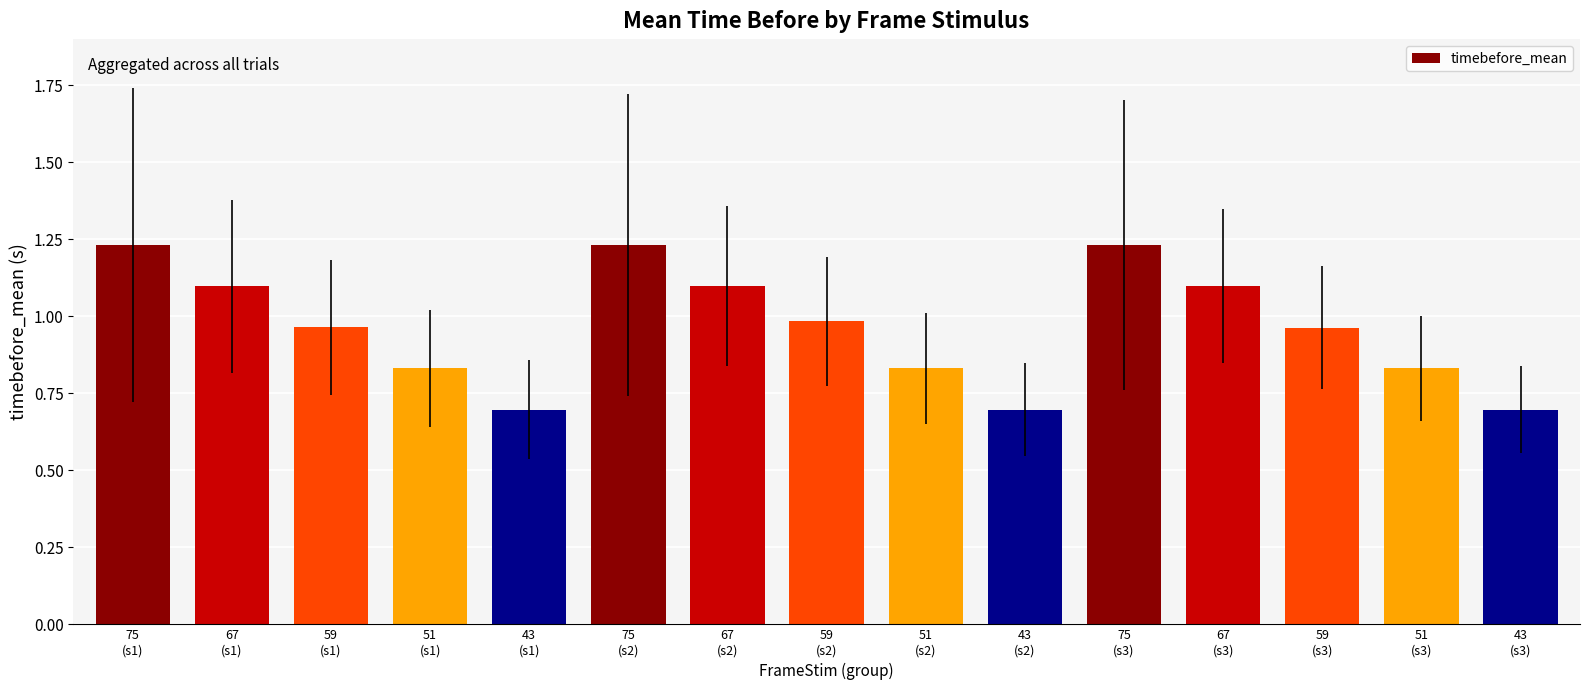

What is the sum of the values at 67
(s1) and 67
(s2)?

2.2